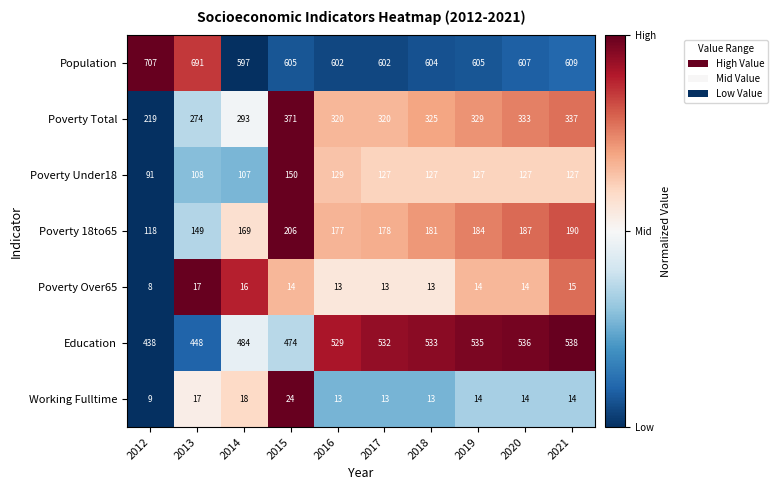

How many data points in Working Fulltime are less than 14?

4